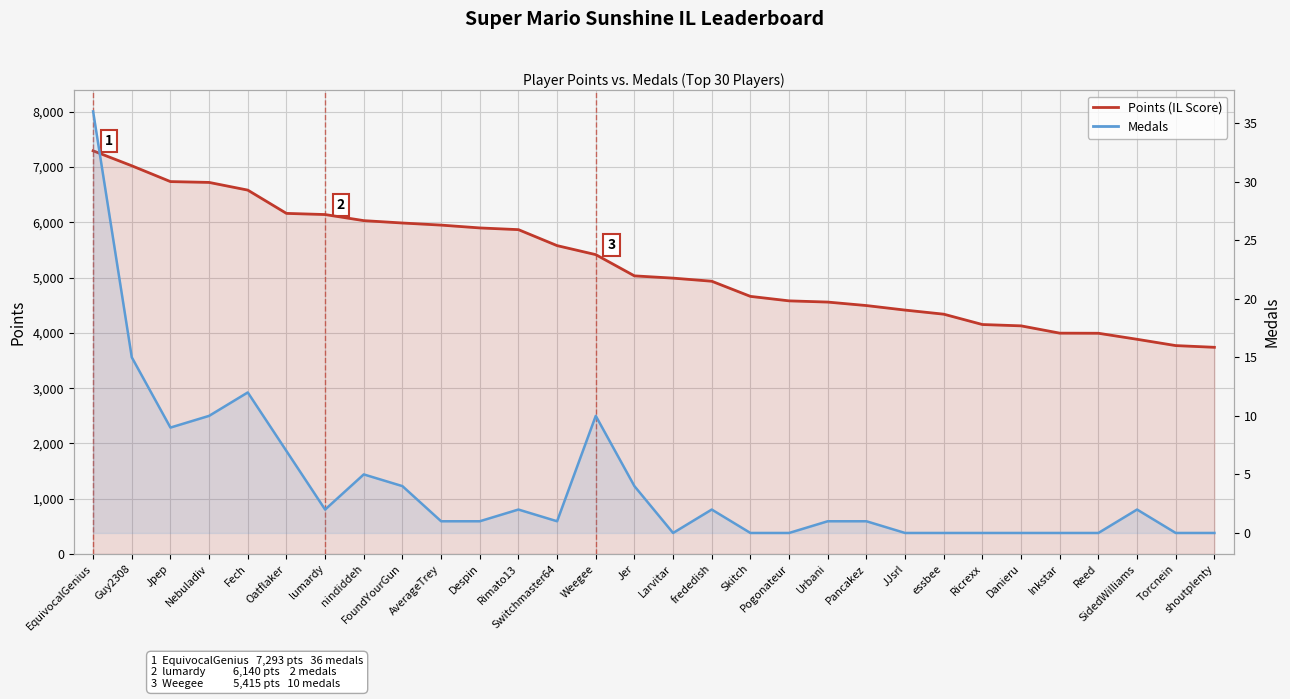

What position from the left is Nebuladiv?

4